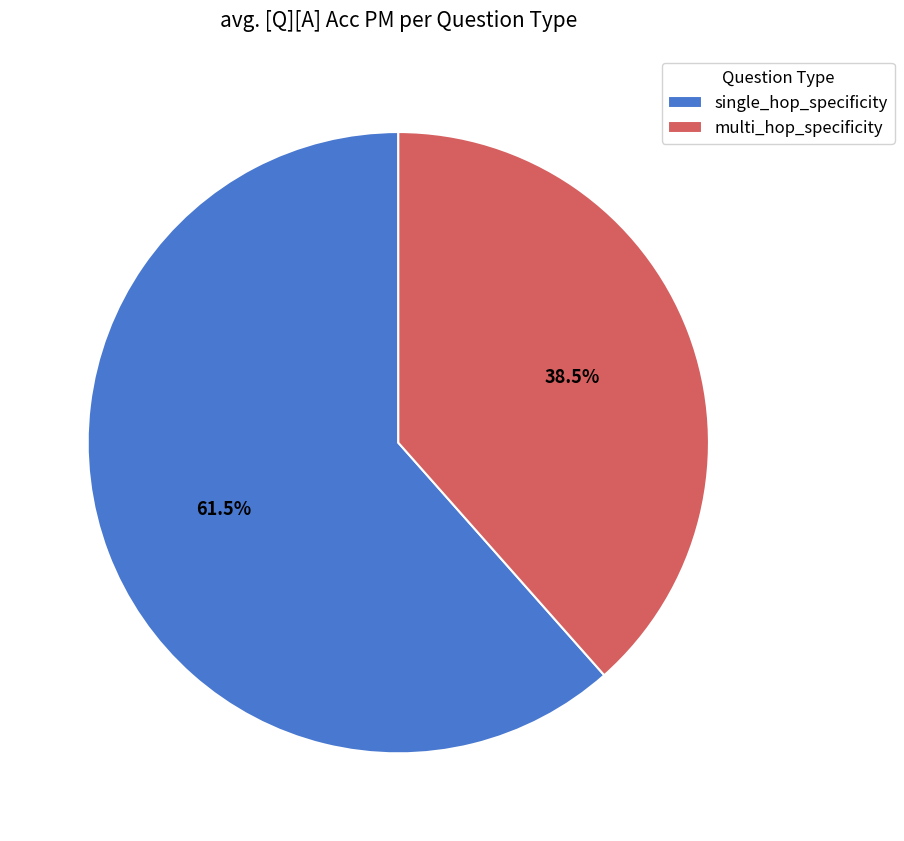

Between multi_hop_specificity and single_hop_specificity, which is larger?

single_hop_specificity